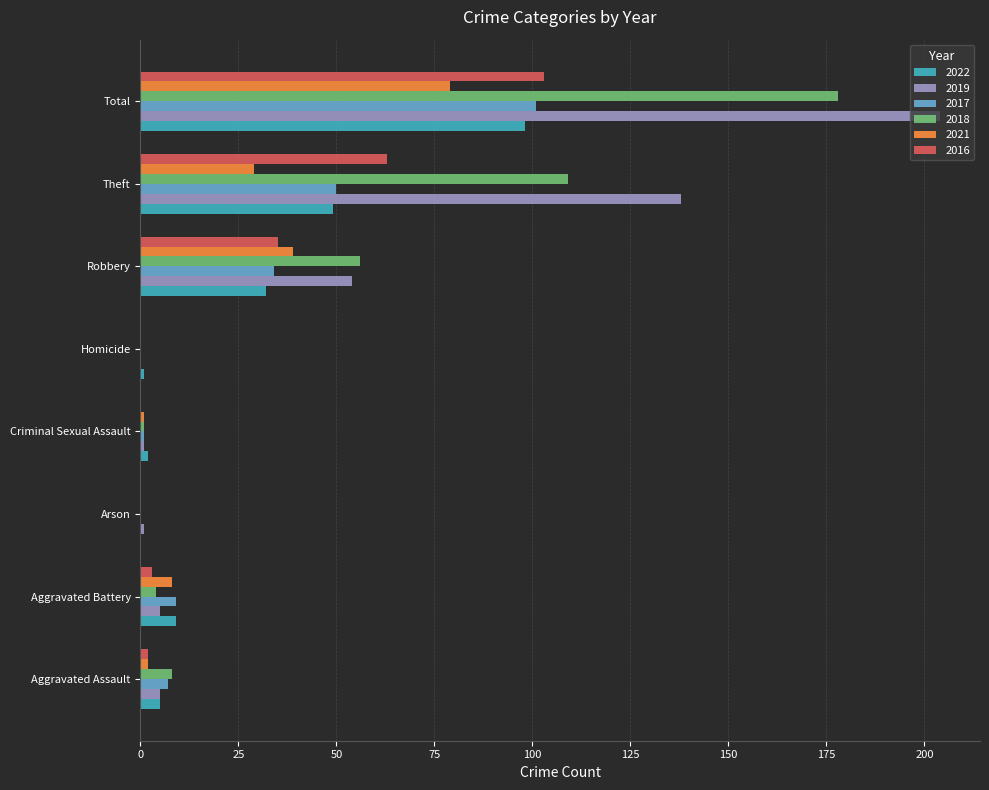

What is the sum of all 2016 values?

206